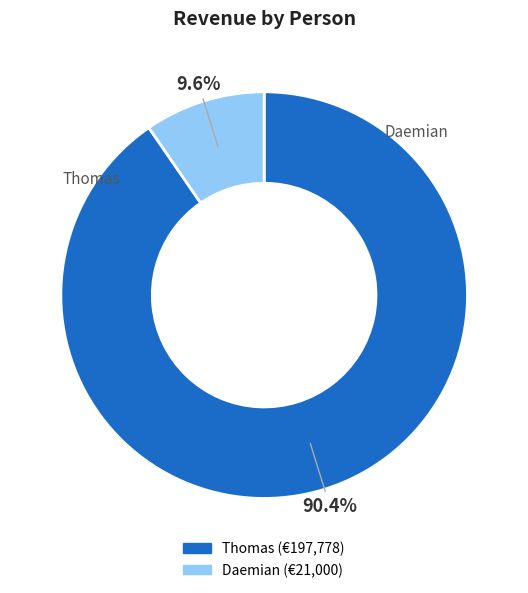

Is it true that Daemian is 18% of the pie?

False